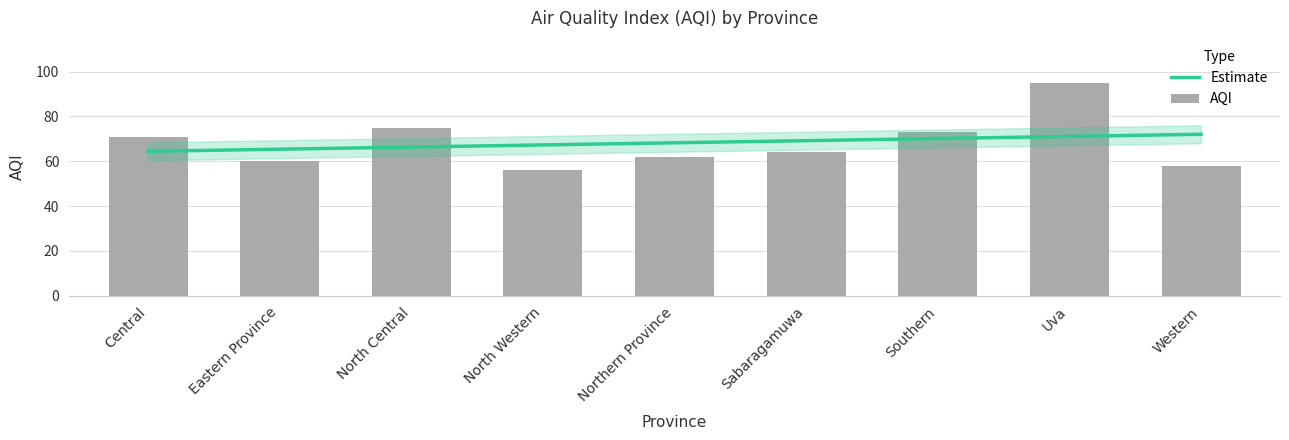

Reading left to right, extract all data points from this chart.

Central=71	Eastern Province=60	North Central=75	North Western=56	Northern Province=62	Sabaragamuwa=64	Southern=73	Uva=95	Western=58